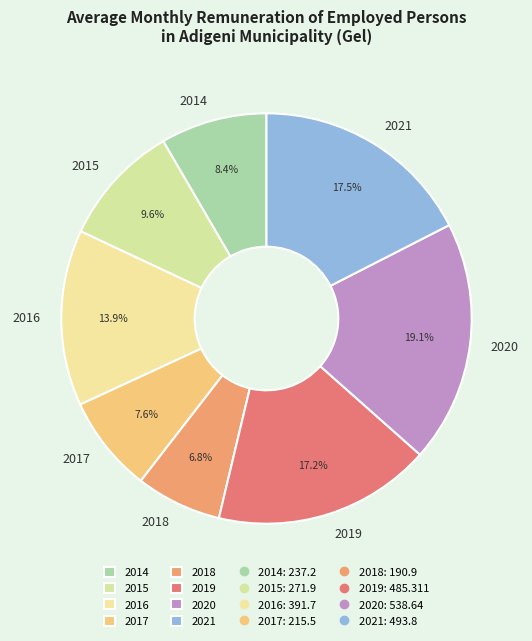

Is it true that 2018 is 1% of the pie?

False